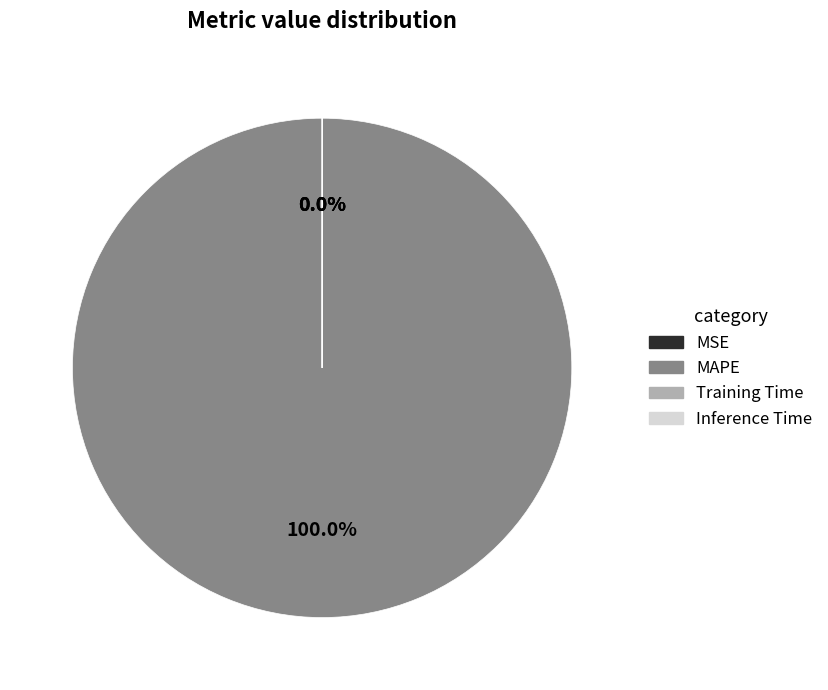

Which category has the biggest portion of the pie?

MAPE